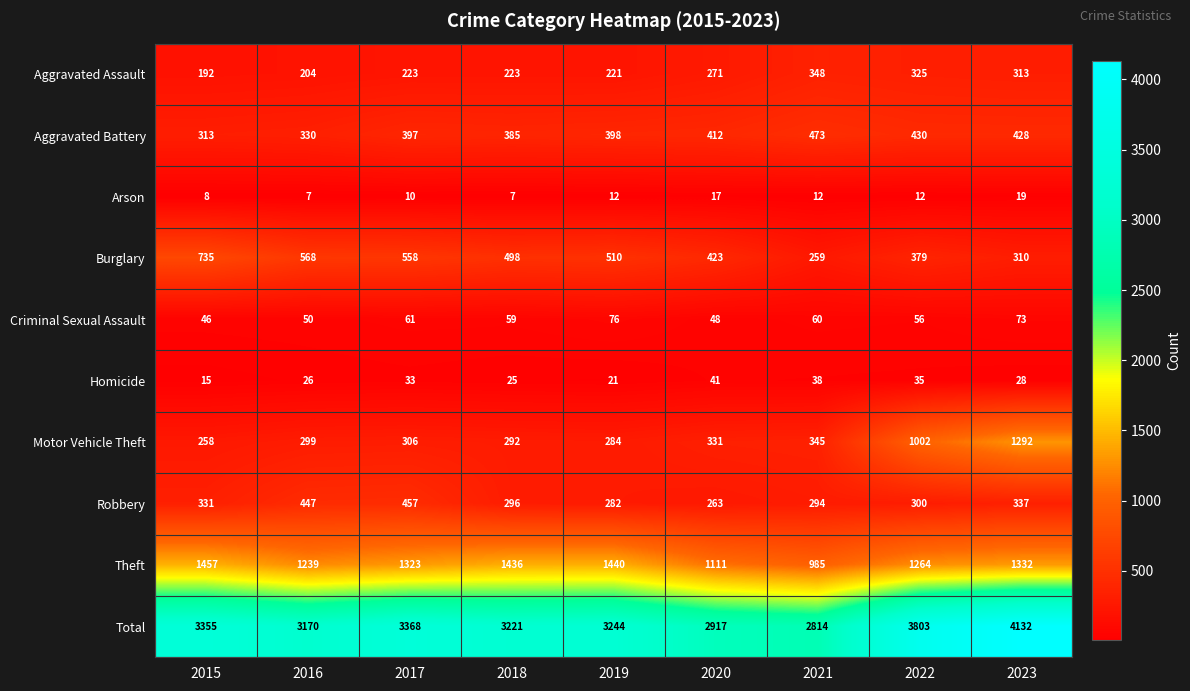

The value of Motor Vehicle Theft at 2022 is 1002. True or false?

True